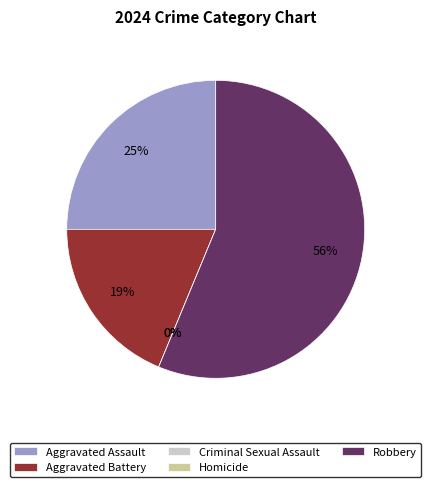

To the nearest percent, what is the combined percentage of Robbery and Aggravated Battery?

75%